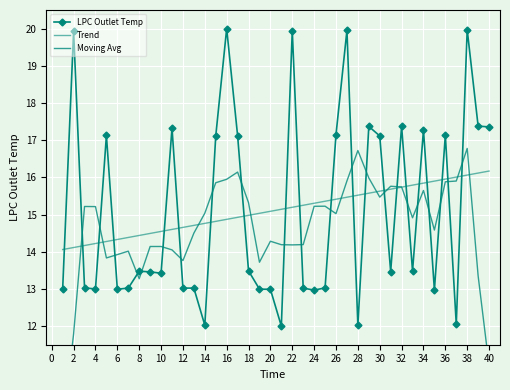

Count the number of data series in this chart.

3